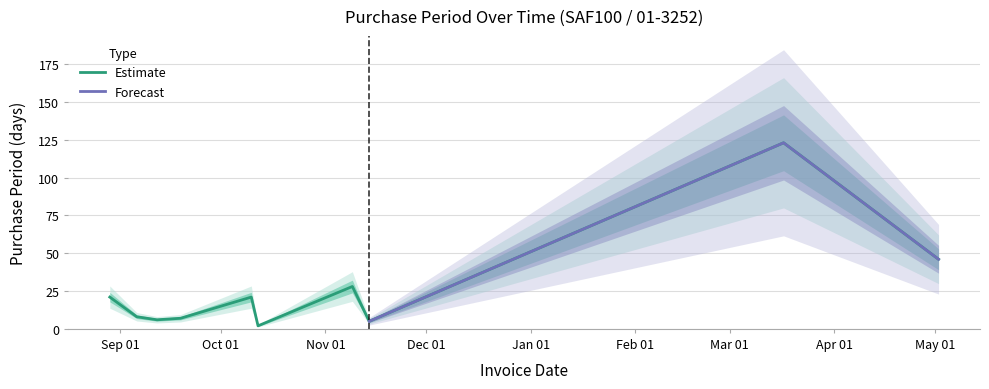

List the labels in order of value, smallest first.

2016-10-12, 2016-11-14, 2016-09-12, 2016-09-19, 2016-09-06, 2016-08-29, 2016-10-10, 2016-11-09, 2017-05-02, 2017-03-17